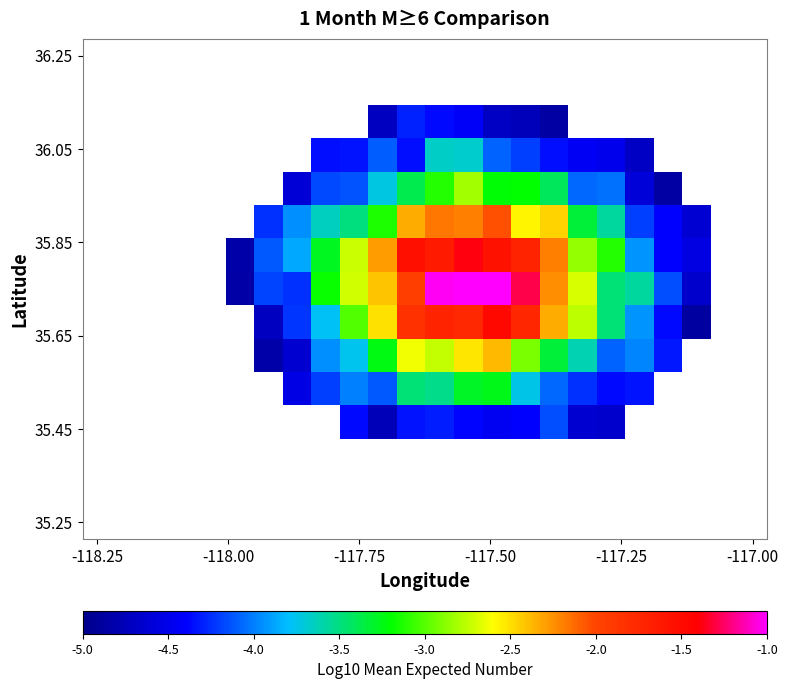

What is the greatest value displayed?

-1.0